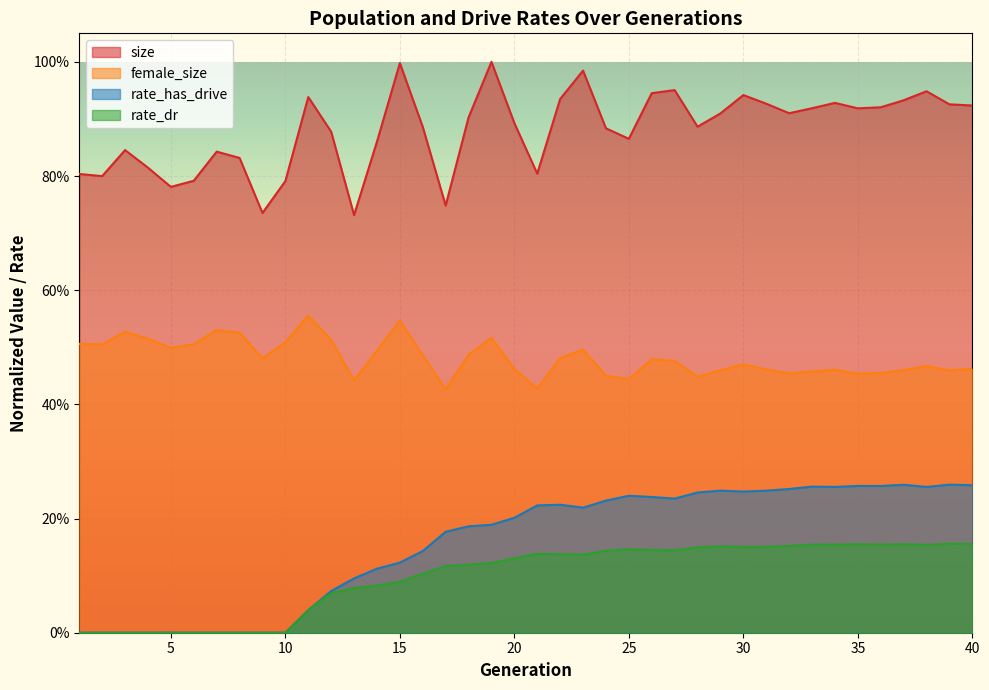

How many lines are shown in the chart?

4